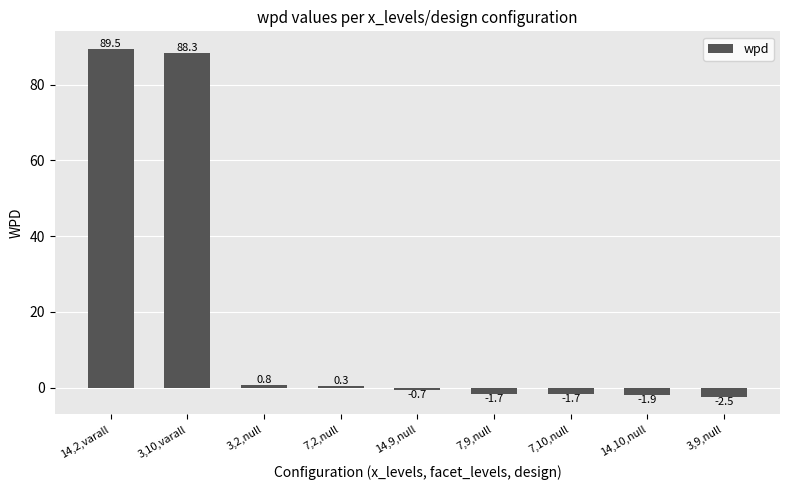

Which has a higher value, 3,10,varall or 7,2,null?

3,10,varall